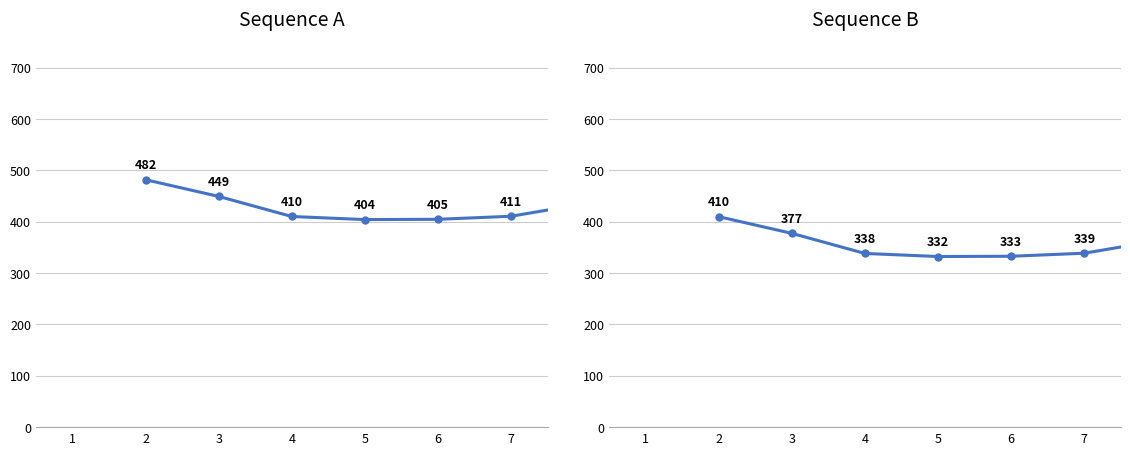

True or false: Row 3.0 and Row 0.0 cross at least once.

False